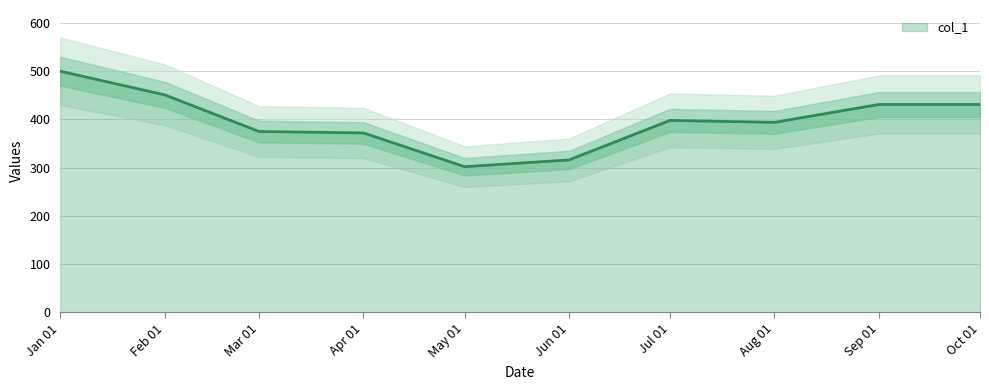

What is the difference between the maximum and second lowest values?

184